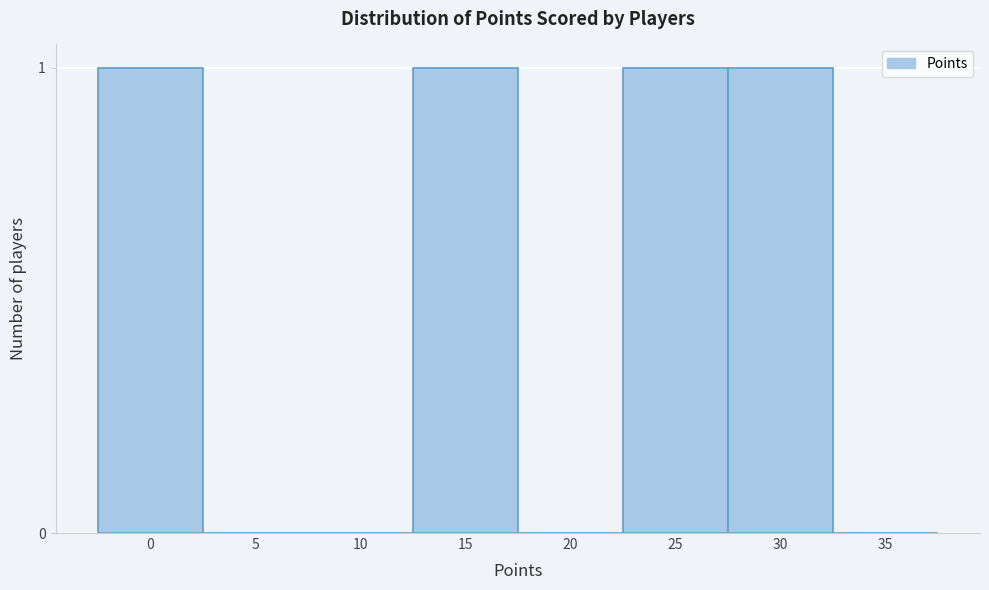

Reading right to left, extract all data points from this chart.

35=0	30=1	25=1	20=0	15=1	10=0	5=0	0=1